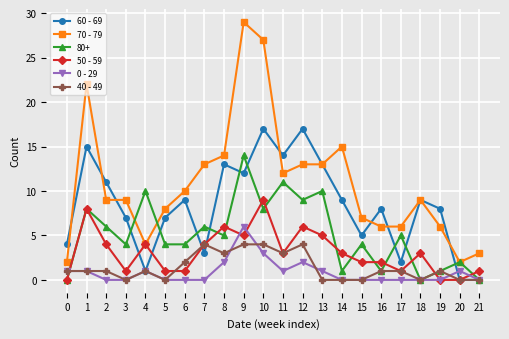

True or false: 70 - 79 and 0 - 29 cross at least once.

False